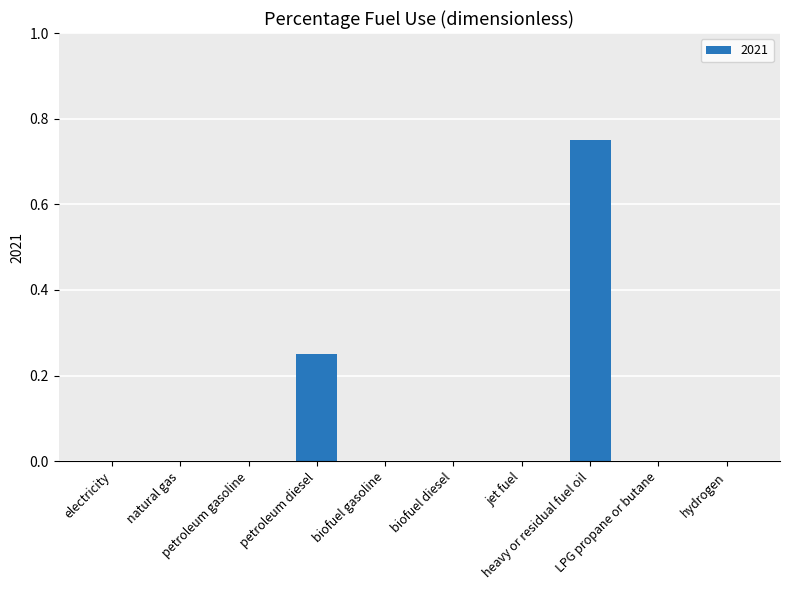

Rank the categories by value from highest to lowest.

heavy or residual fuel oil, petroleum diesel, electricity, natural gas, petroleum gasoline, biofuel gasoline, biofuel diesel, jet fuel, LPG propane or butane, hydrogen